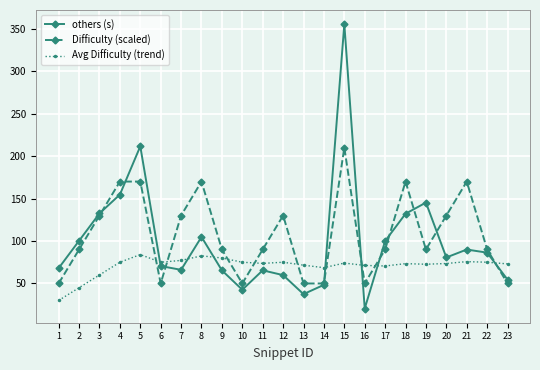

True or false: Difficulty (scaled) and others (s) intersect in this chart.

True